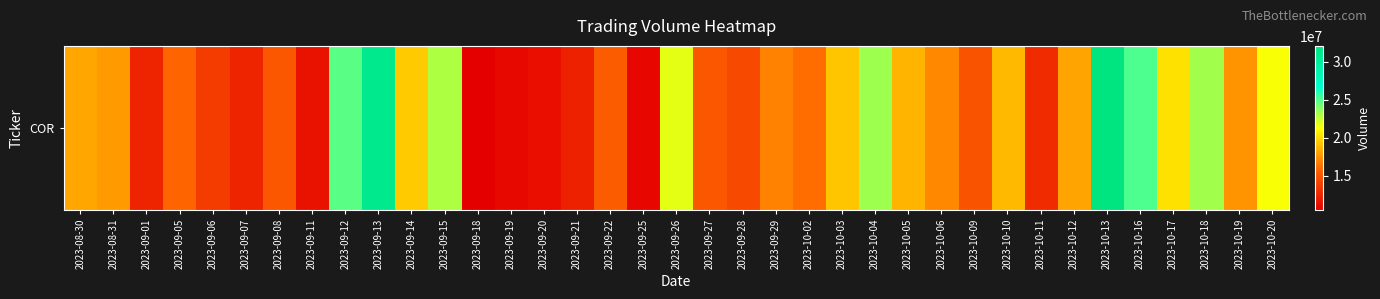

Where is the data nearest to the value 21275150?

2023-10-20